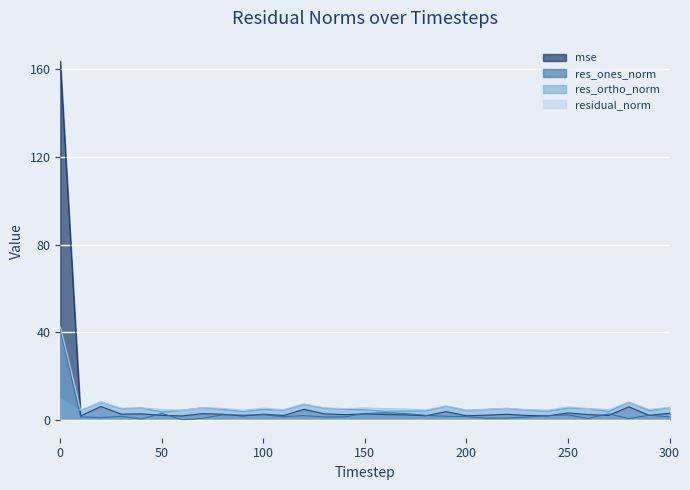

At 180, list the series in order from largest to smallest.

residual_norm, res_ortho_norm, res_ones_norm, mse